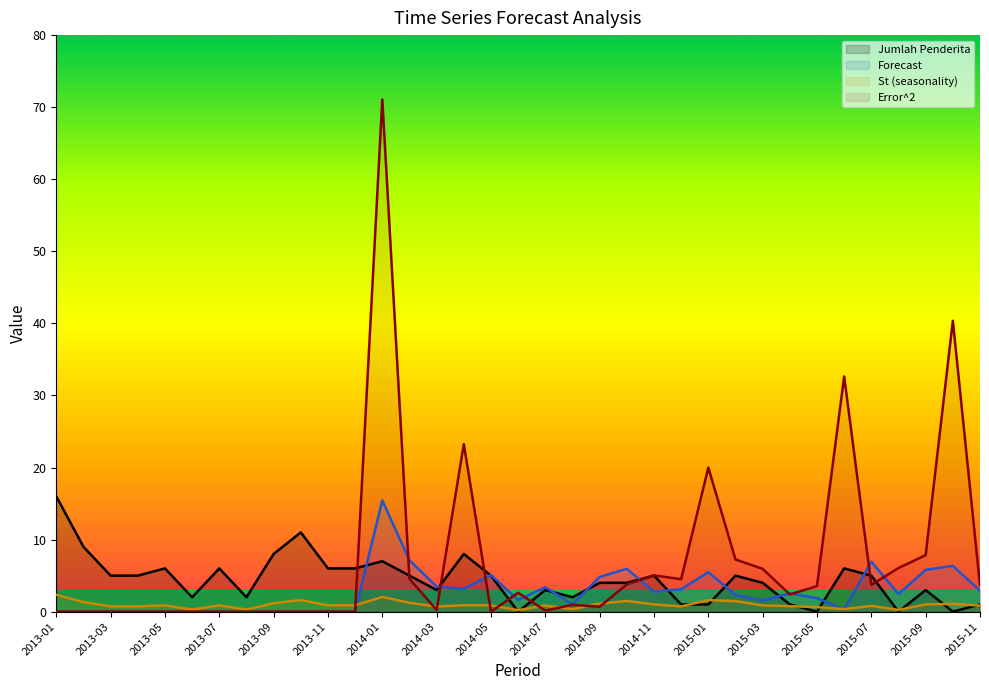

In Forecast, how many points are lower than both neighbors (excluding endpoints)?

7